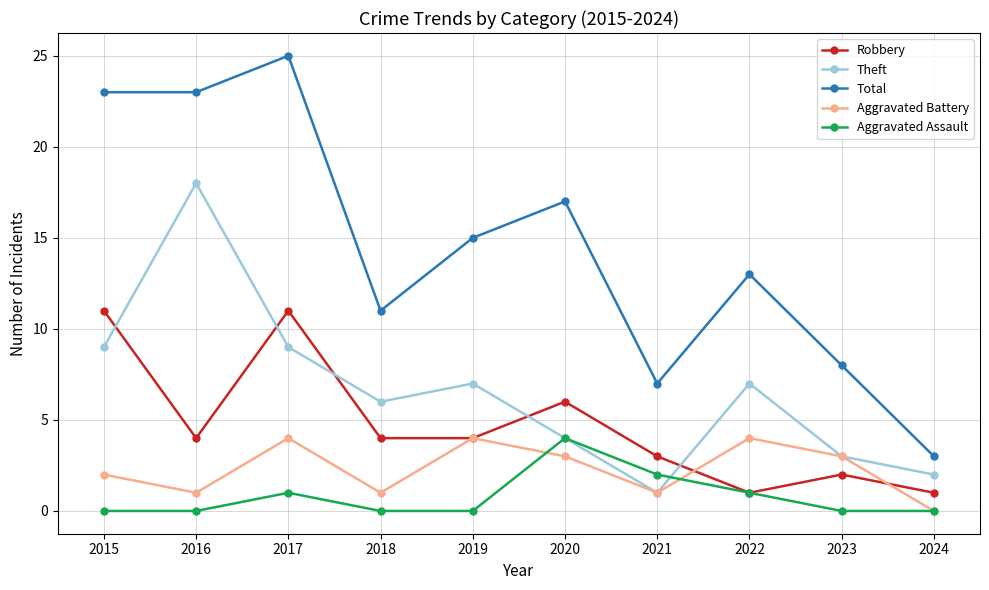

Is it true that Aggravated Assault equals 0 at 2023?

True